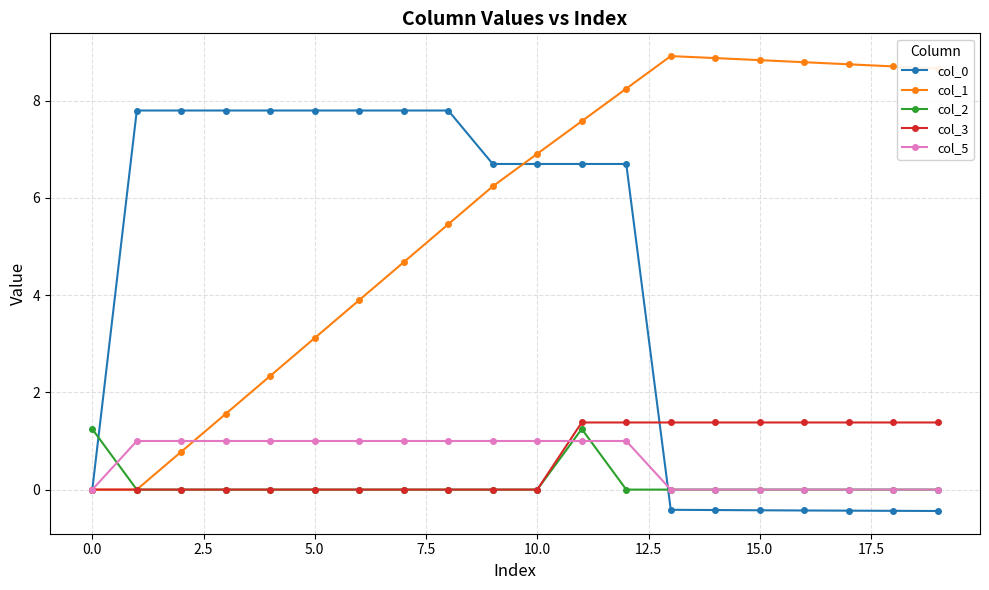

True or false: col_1 has more than 0 interior local peaks.

True